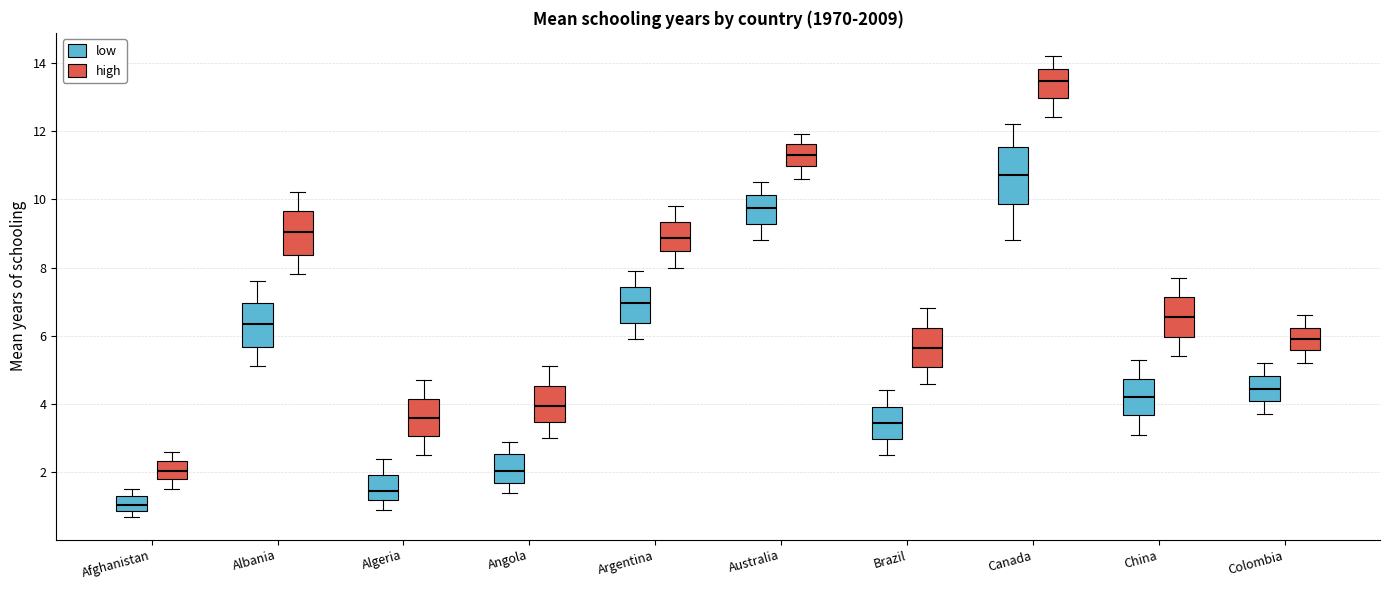

Which box is the tallest, from its lower edge to its upper edge?

Canada (low)